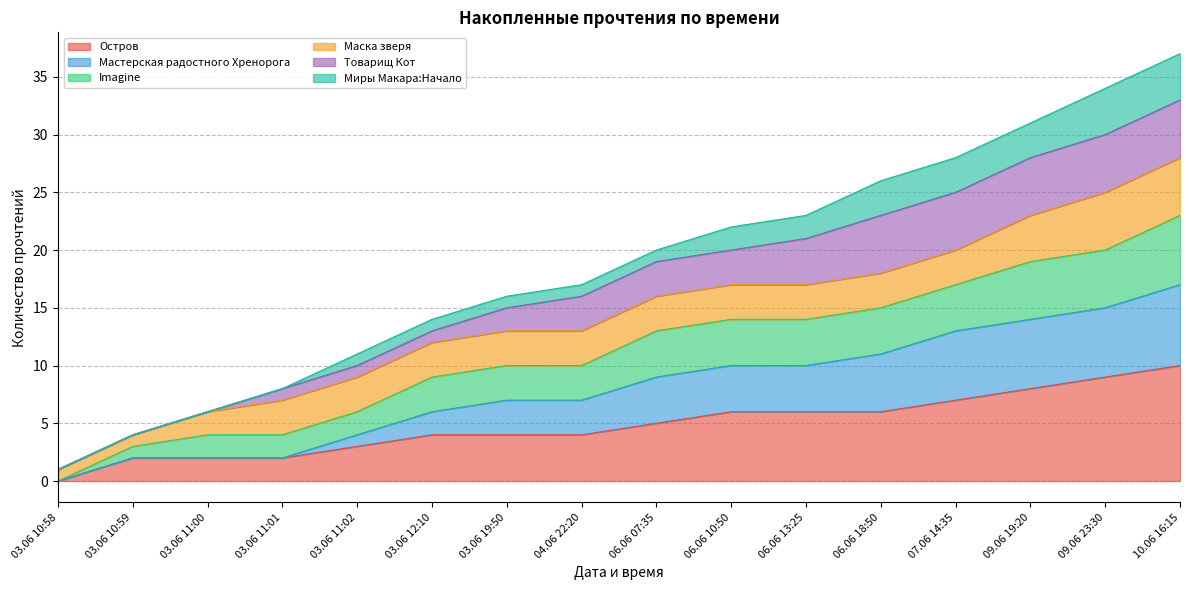

Which category has the highest value in the Остров series?

10.06 16:15